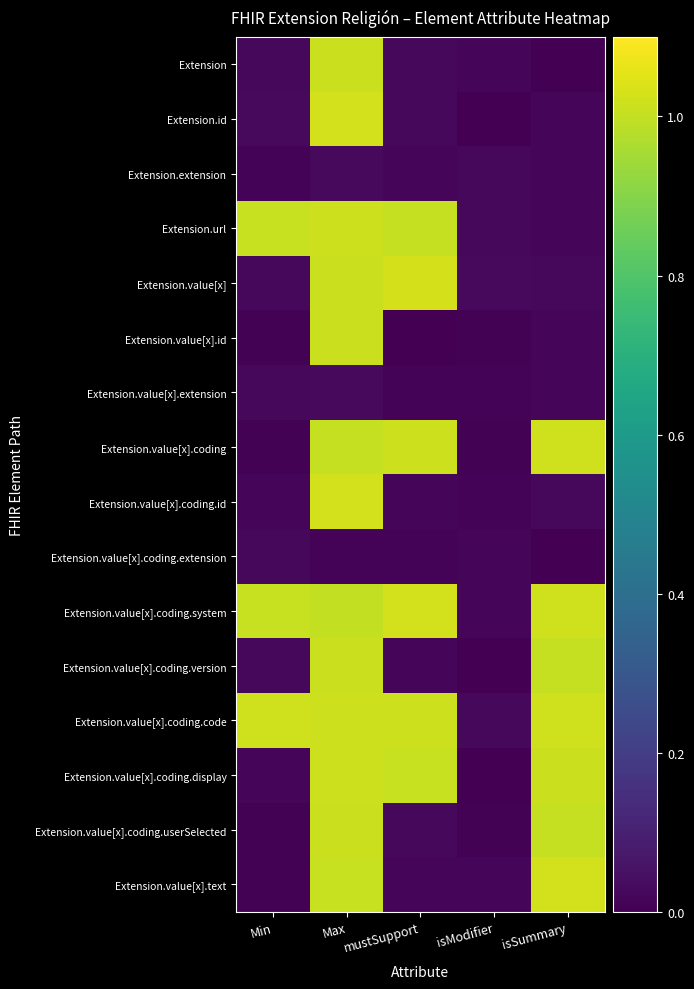

Between mustSupport and isSummary, which is larger?

mustSupport